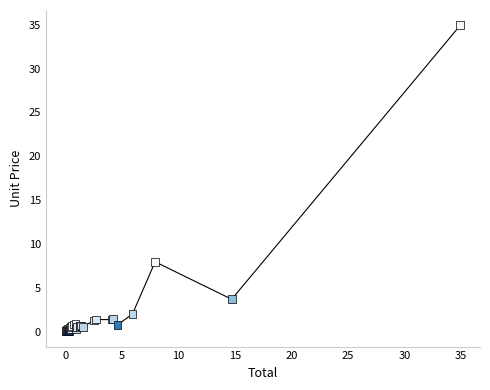

What Y value in the scatter plot is closest to 17?

8.0